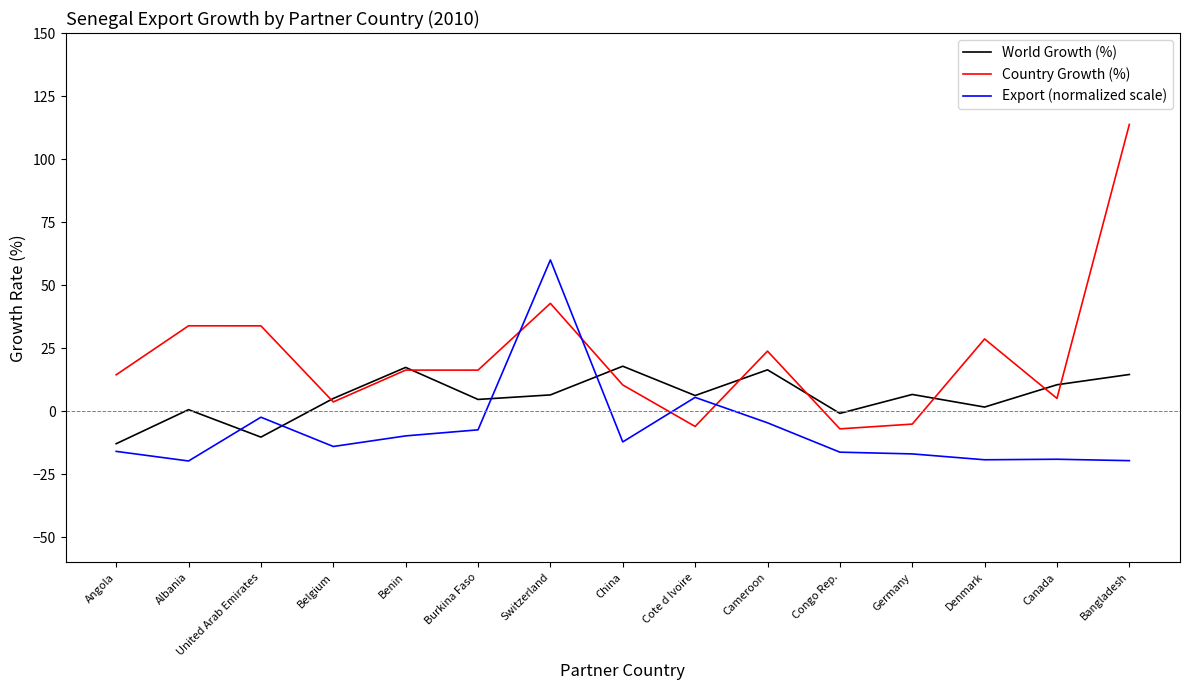

What is the sum of the Export (normalized scale) values at Belgium and China?

-26.2